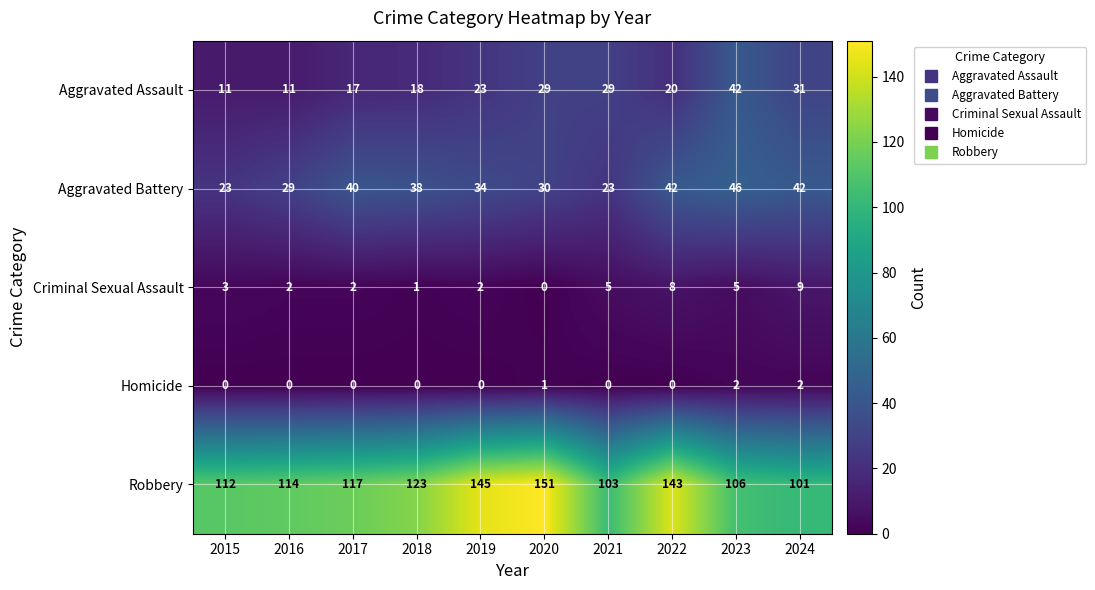

What is the total value across all series at 2022?

213